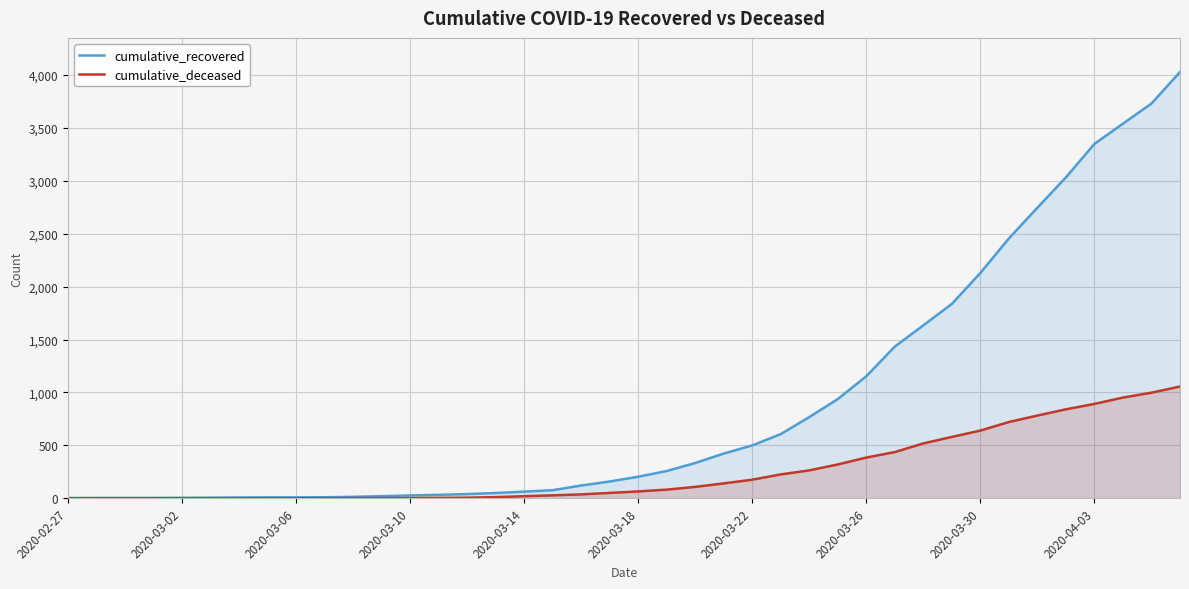

At which label is cumulative_recovered closest to 2015?

2020-03-30